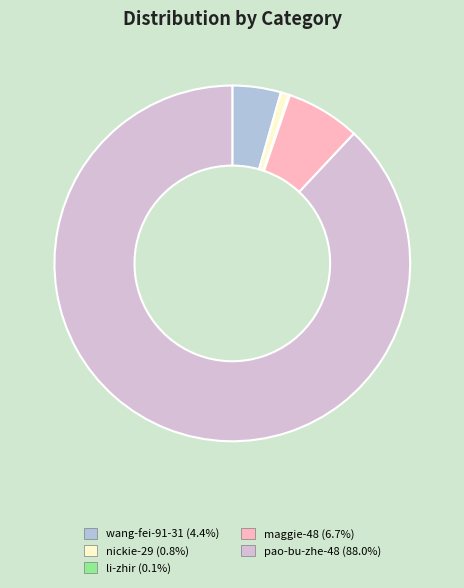

What is the ratio of the value at wang-fei-91-31 to the value at maggie-48?

0.7